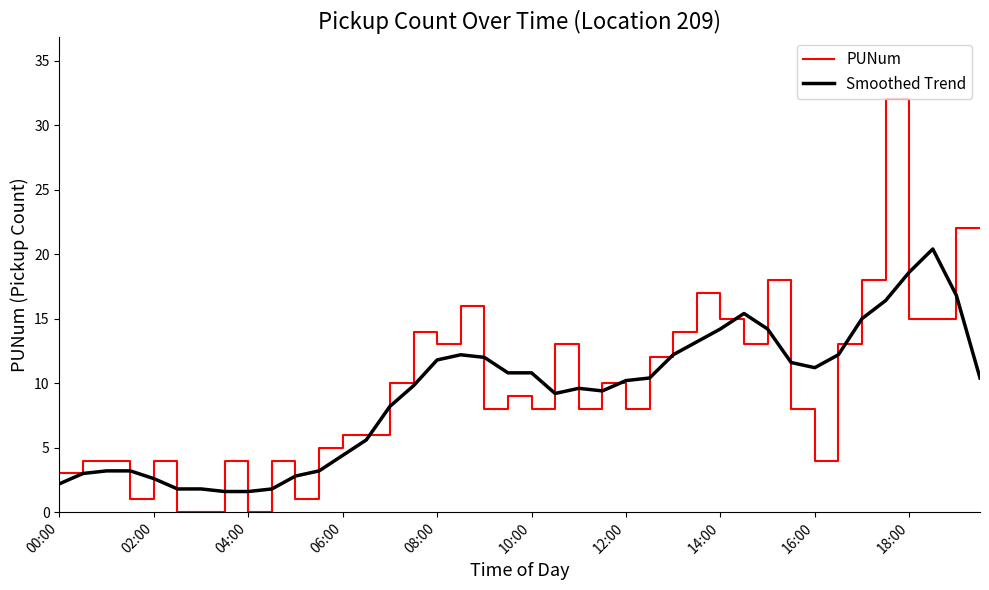

How many categories are shown in the chart?

40